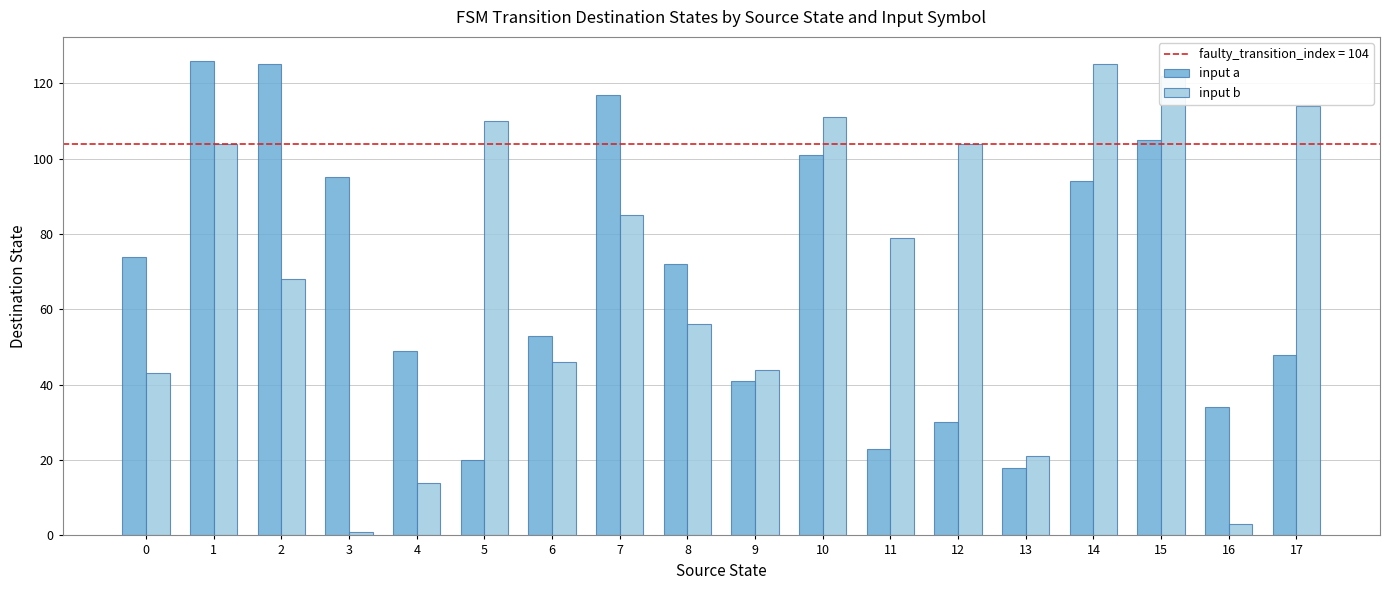

What is the maximum value shown in the chart?

126